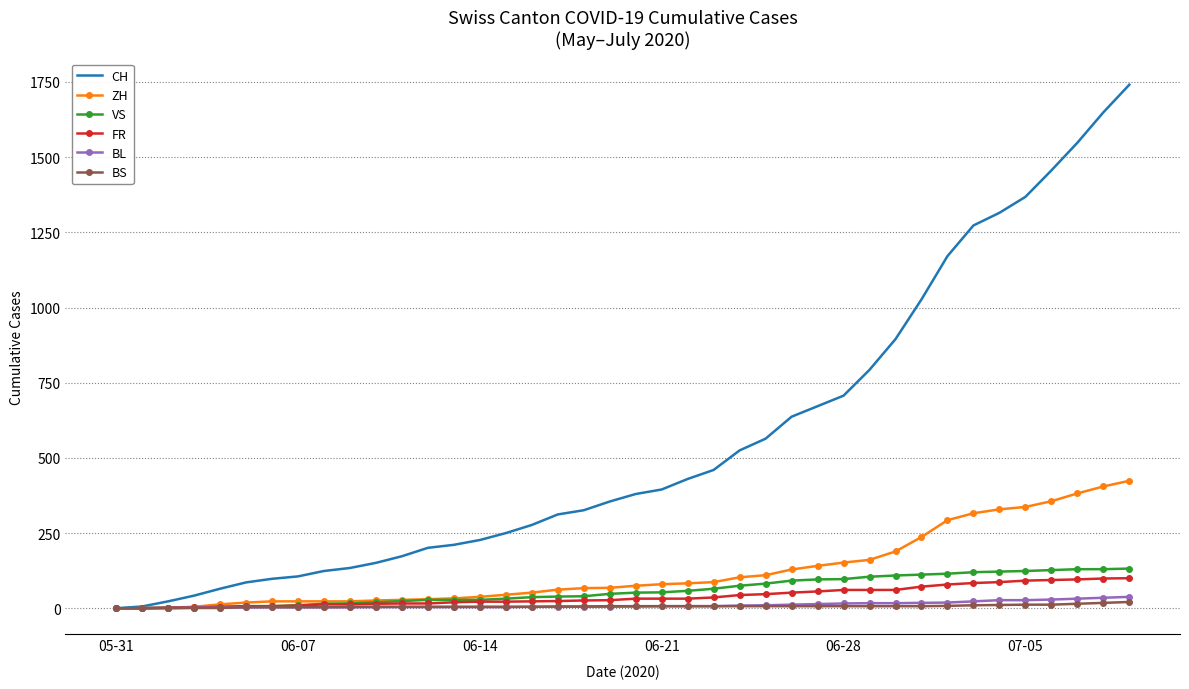

Which series has the largest total across all categories?

CH